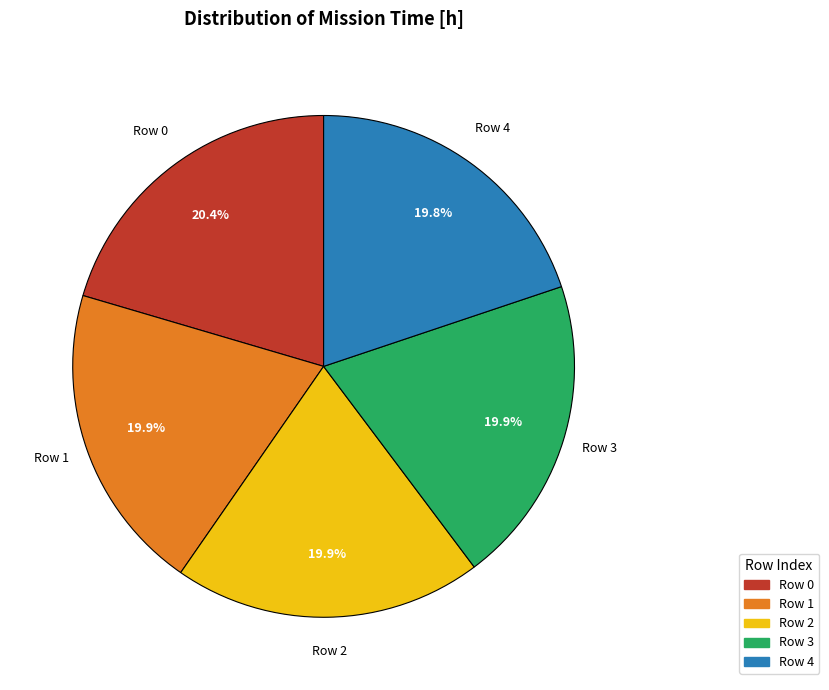

What percentage is the Row 3 slice, to the nearest percent?

20%